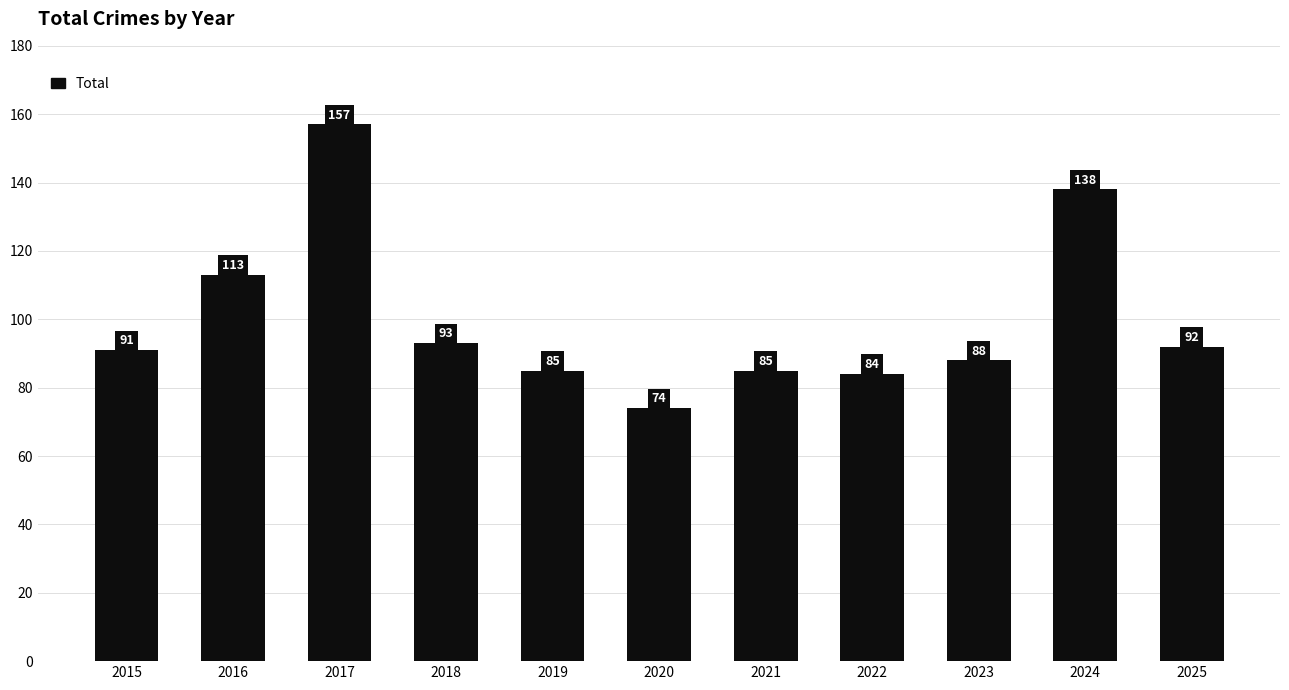

Which label corresponds to the largest value in the chart?

2017